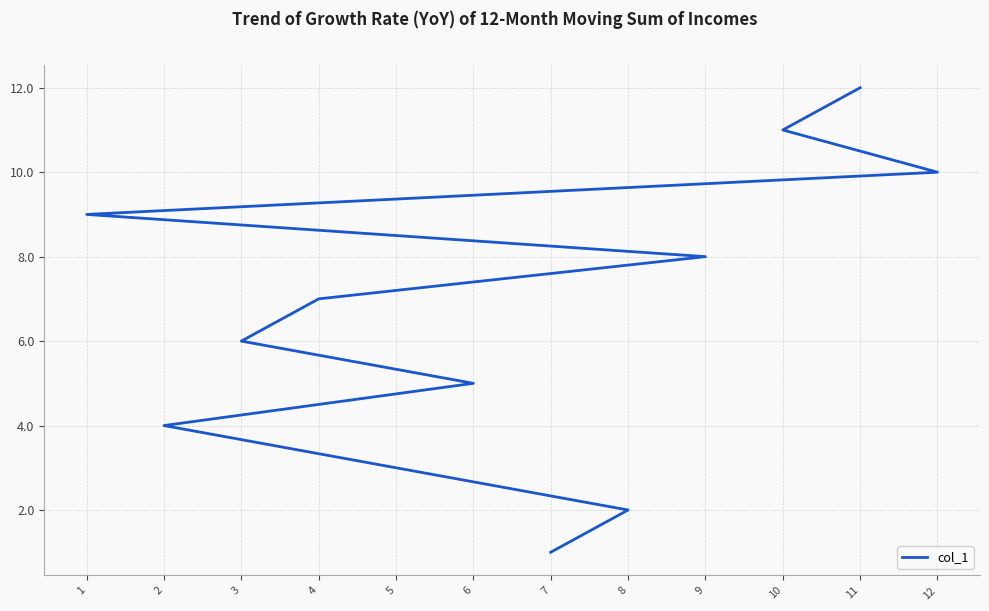

Between 7 and 11, which is larger?

11